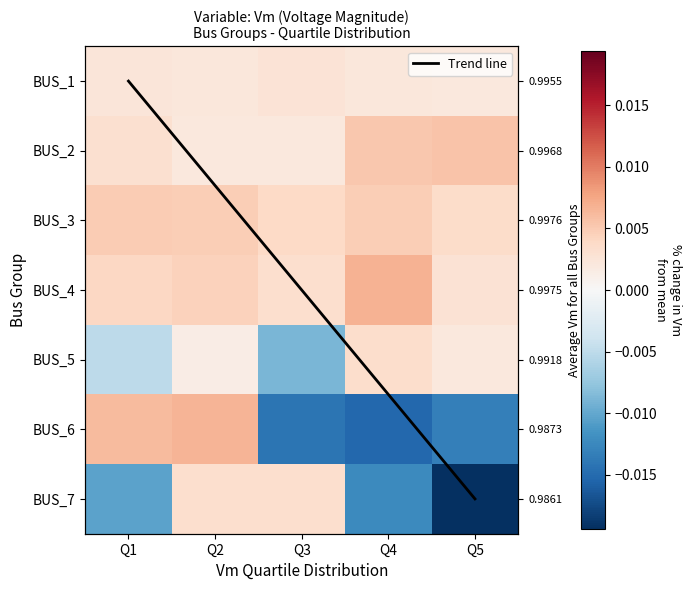

Rank the categories by BUS_3 value from highest to lowest.

Q1, Q4, Q2, Q3, Q5